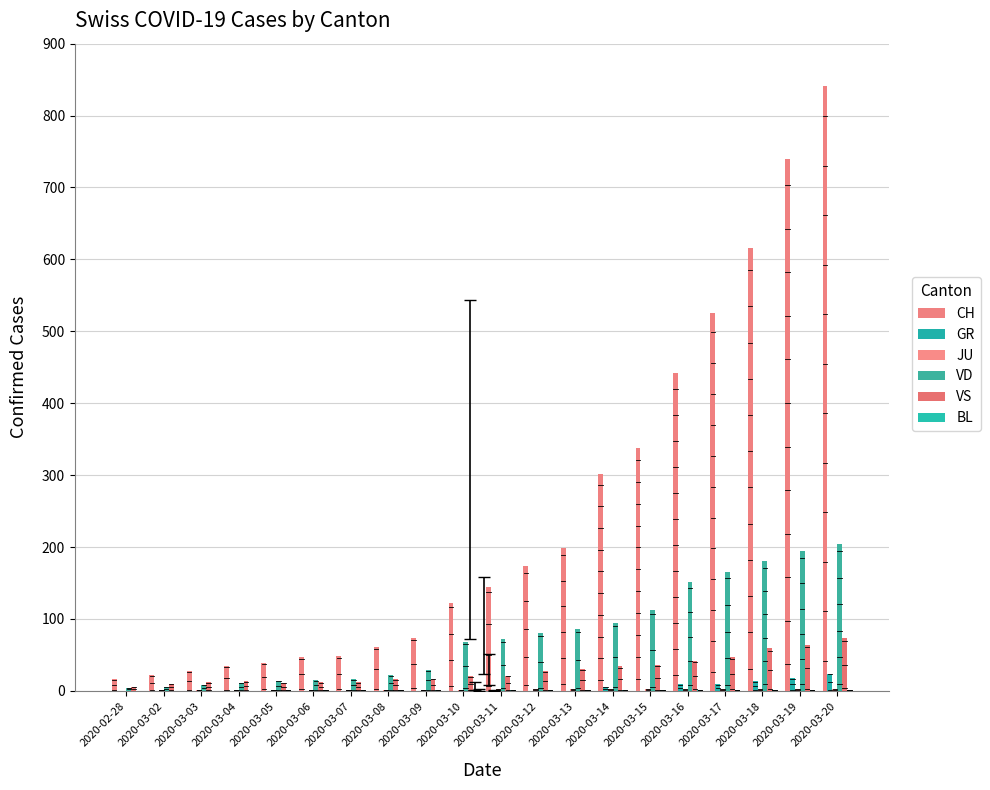

What is the label of the 8th bar from the right?

2020-03-13